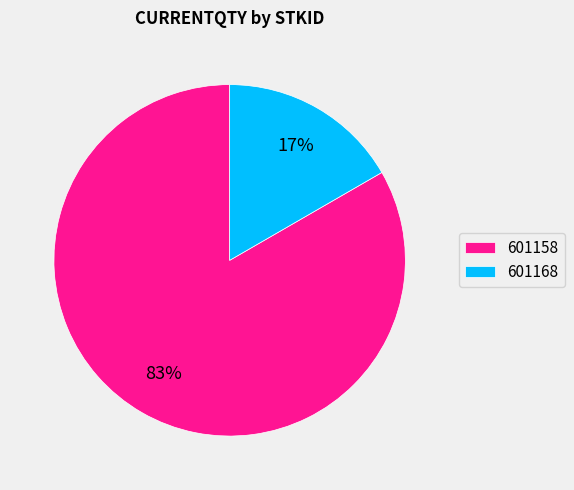

Which category has the smallest portion of the pie?

601168